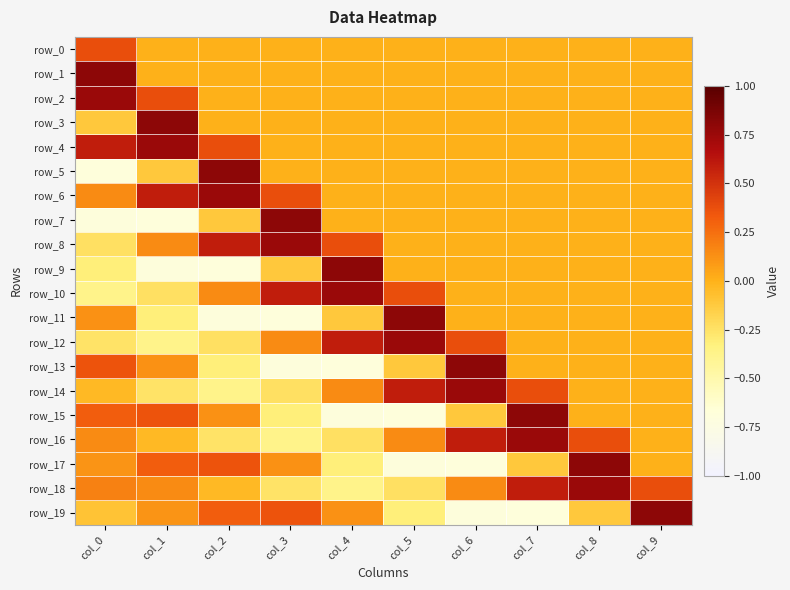

What is the difference between the maximum and second lowest values in the row_12 series?

1.0